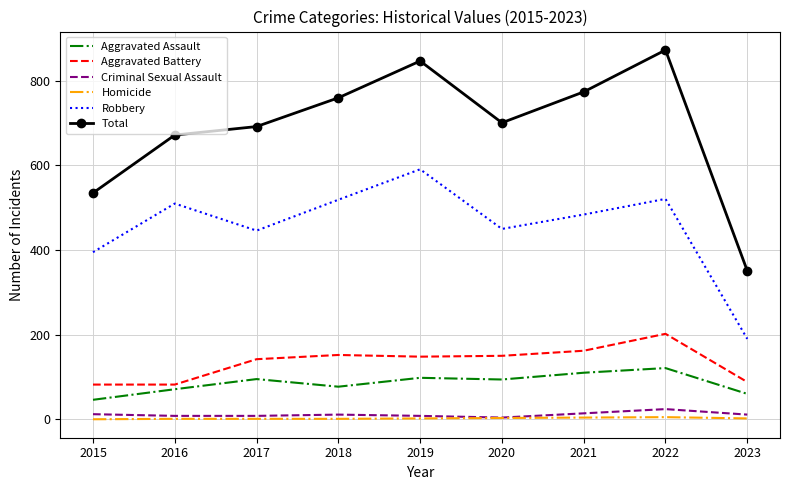

What is the sum of the Aggravated Assault values at 2021 and 2018?

187